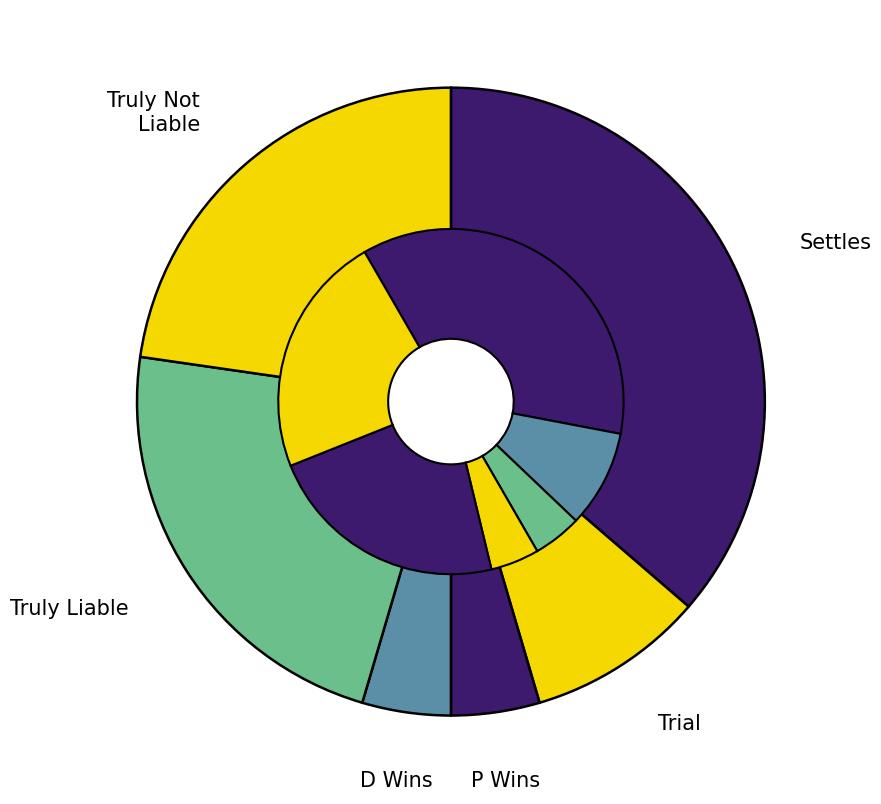

What is the change in value from Settles to DWins?

-0.7